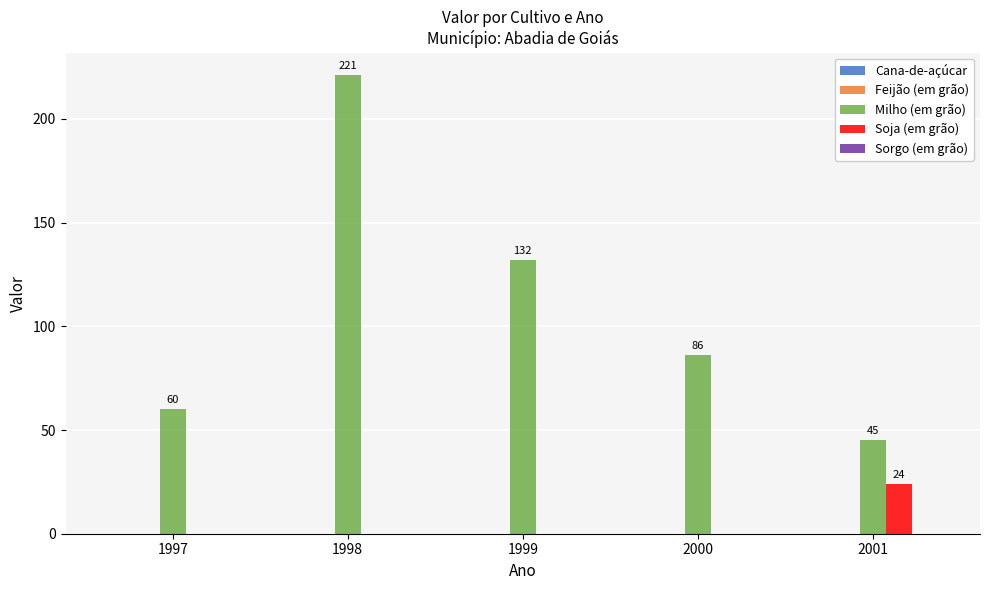

How many distinct data groups are displayed?

2